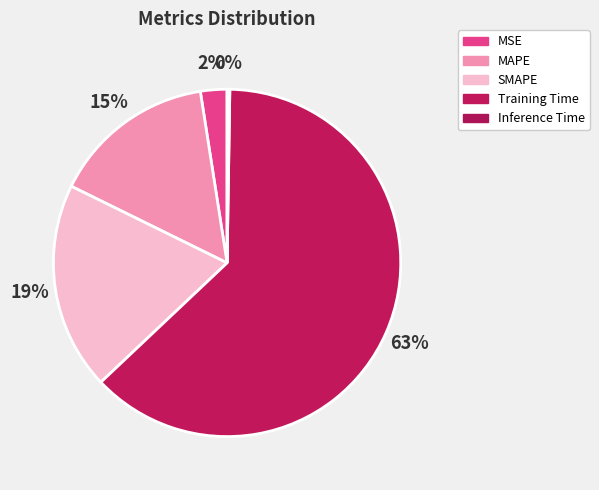

To the nearest percent, what portion does MSE represent?

2%